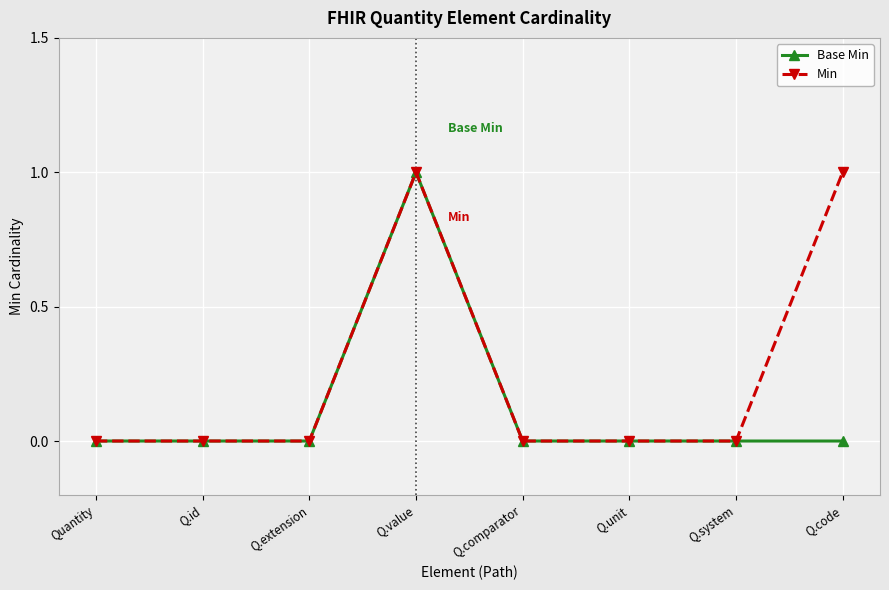

Is the value of Min at Quantity greater than the value of Base Min at Q.value?

No